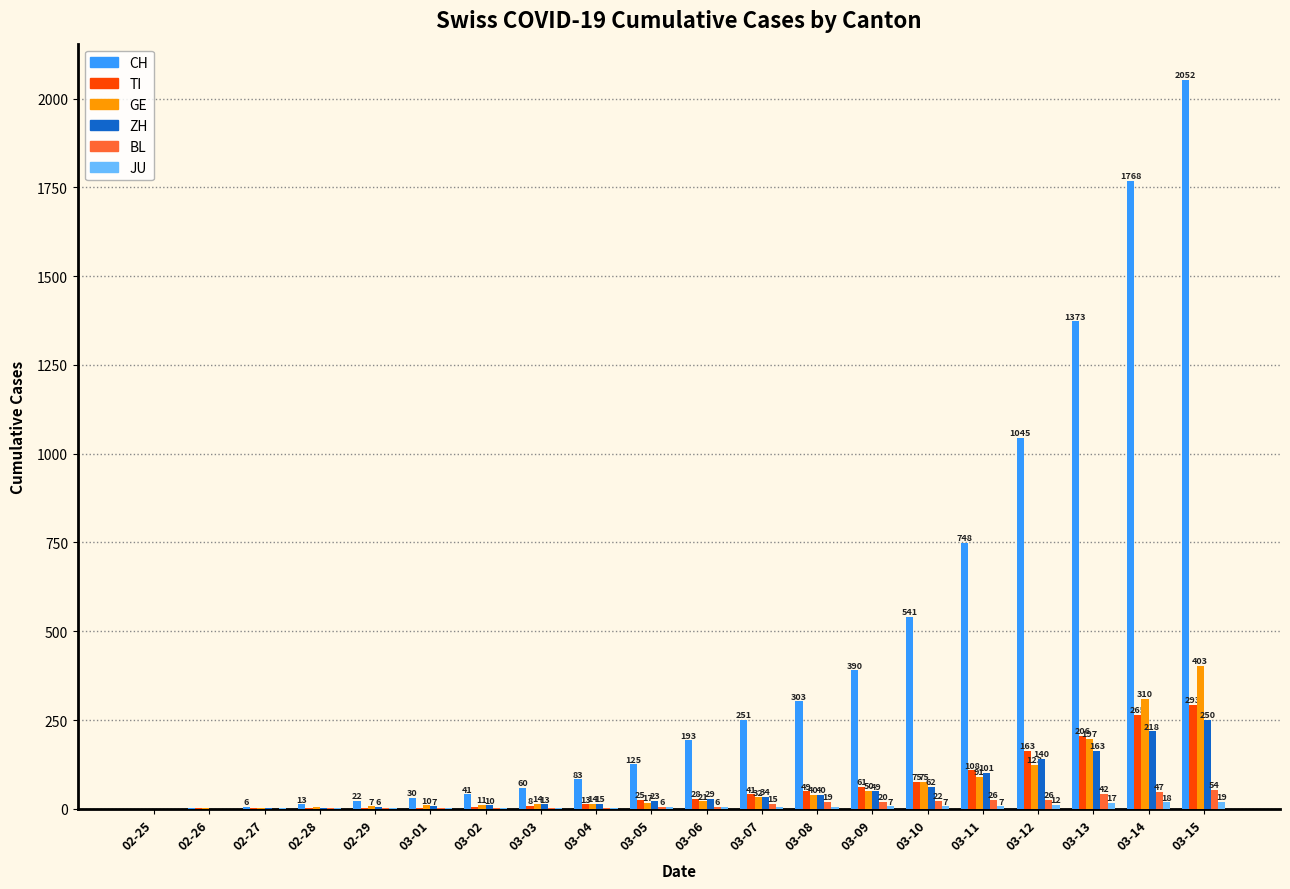

True or false: TI has a value of 75 at 03-10.

True